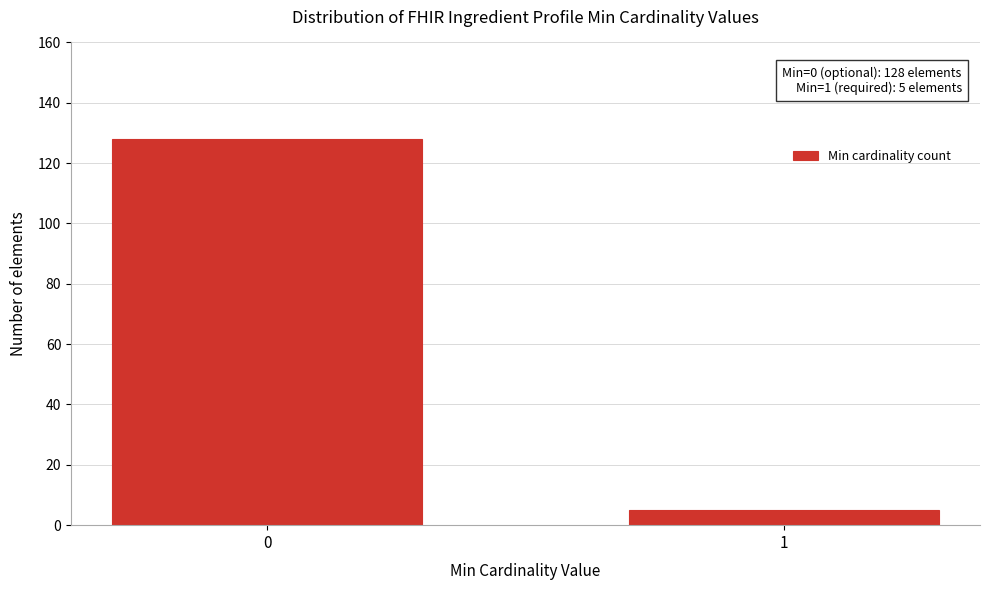

Reading left to right, list all the values displayed in this chart.

128	5